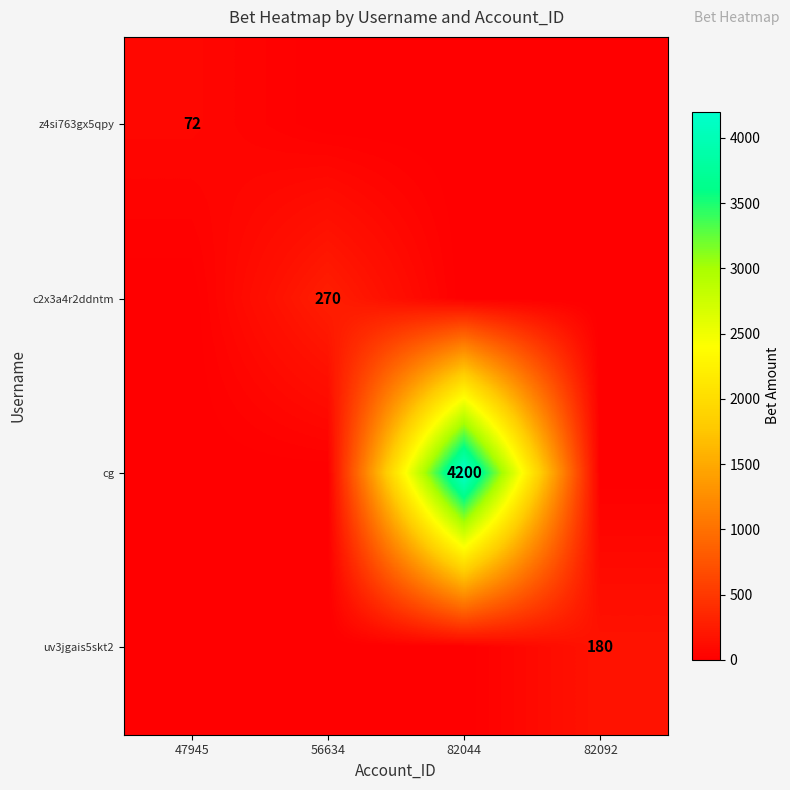

Is it true that cg equals 1858 at 82044?

False